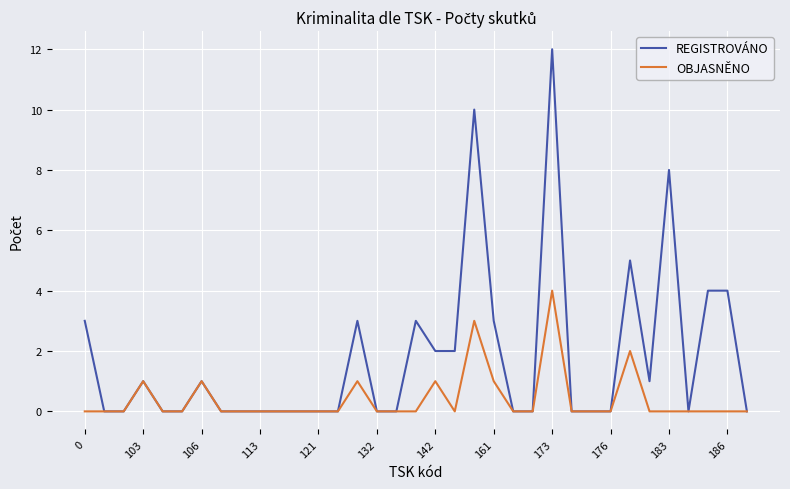

What is the maximum value shown in the chart?

12